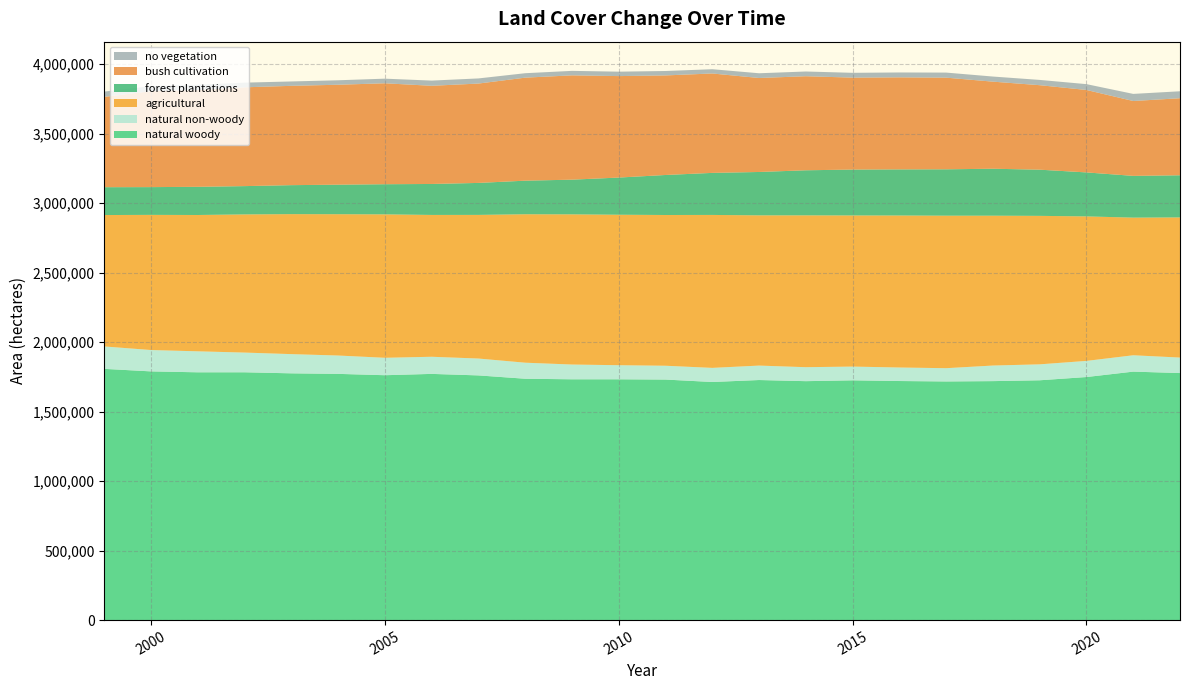

Reading right to left, extract all data points from this chart.

natural woody: 1776976	1787234	1748339	1724989	1718964	1716556	1719664	1724740	1718648	1726821	1712673	1730156	1732064	1732086	1736061	1760068	1770923	1761418	1771109	1774954	1782479	1782376	1788910	1807125
natural non-woody: 111432	117710	116101	114714	112074	95427	97274	98797	100530	103910	101552	99420	101364	106264	115429	121377	123238	125416	131987	138261	141778	150935	153653	161250
agricultural: 1008007	989924	1039297	1067864	1077752	1096925	1093245	1087032	1092089	1080518	1100082	1084259	1082262	1080123	1067656	1033104	1020115	1031568	1016407	1006856	993737	980559	972117	945163
forest plantations: 303118	300396	316382	332212	337811	333590	331654	330068	324209	312019	302433	287813	267418	249518	241600	230040	222755	216802	212428	208430	203607	202633	199732	200314
bush cultivation: 554193	538479	593020	607731	626368	659179	662030	661297	676492	675966	714981	716162	729831	750242	740970	714626	706163	725989	718807	714368	710634	696257	689680	649661
no vegetation: 50059	51161	41992	37977	36756	36496	35214	34632	34060	34122	30736	31775	31848	32354	31986	36955	37427	33278	32168	31519	33630	37710	36847	38057